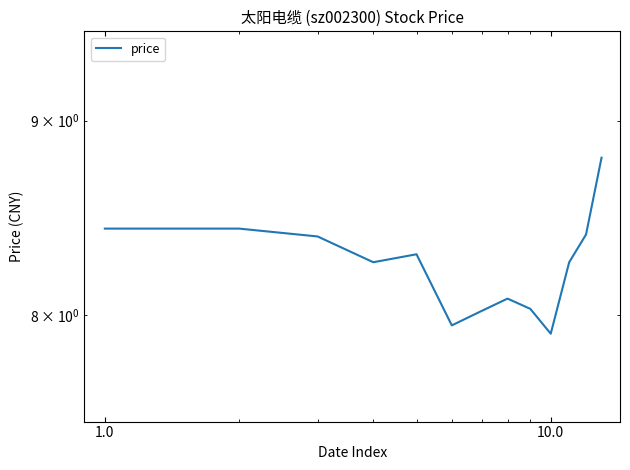

How many series are shown in this chart?

1